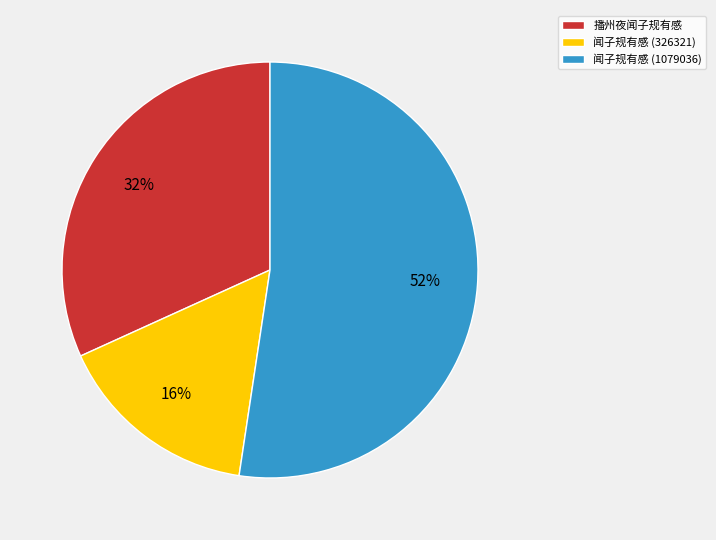

Is the sum of 闻子规有感 (326321) and 播州夜闻子规有感 greater than half?

No